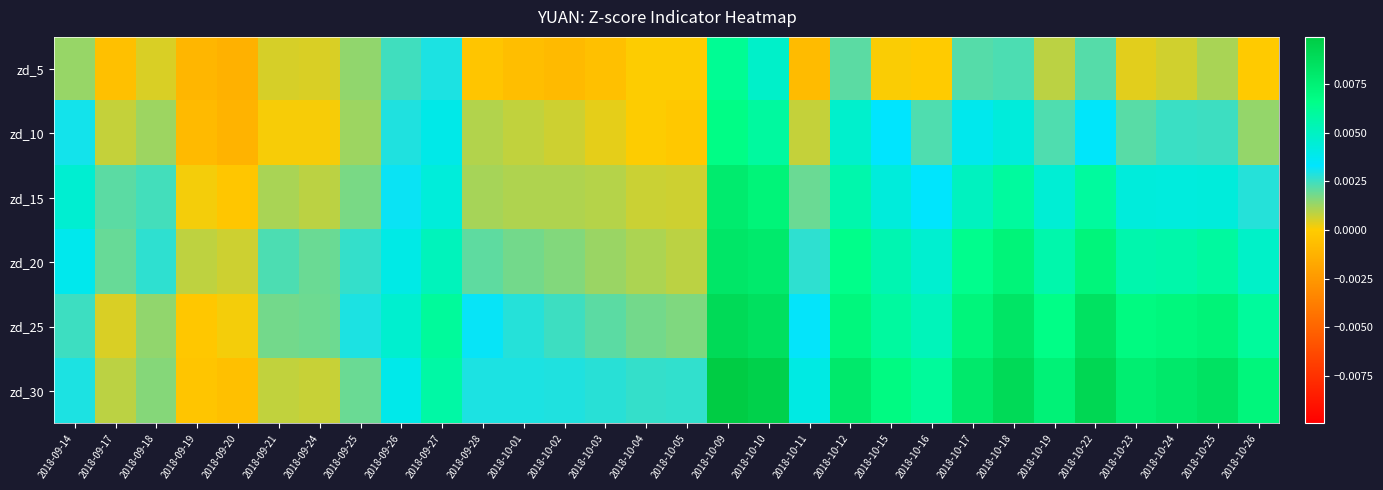

Count the number of categories in the chart.

30